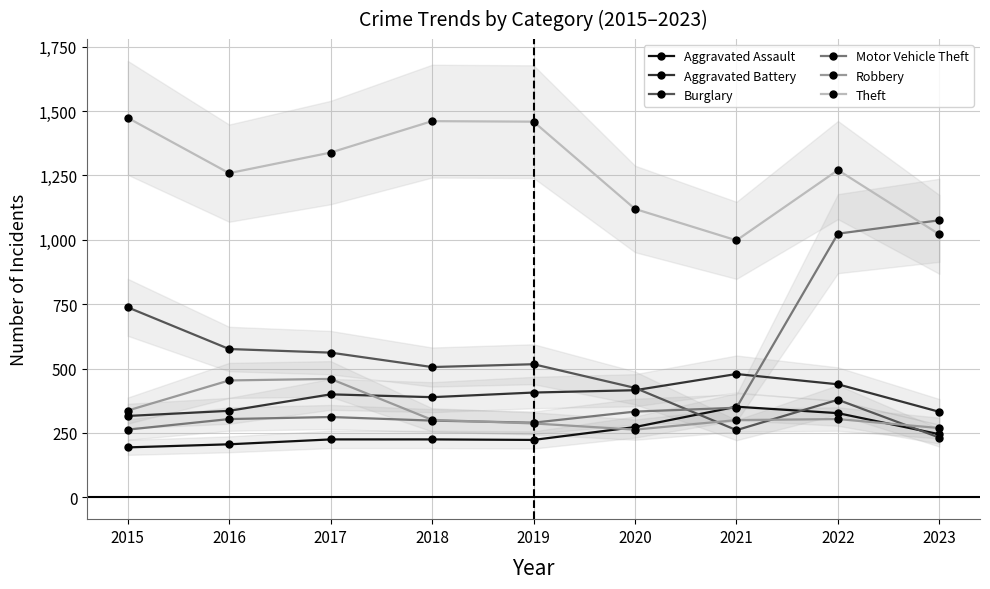

Reading left to right, list all the values displayed in this chart.

Aggravated Assault: 2015=194	2016=206	2017=225	2018=225	2019=223	2020=273	2021=352	2022=327	2023=245
Aggravated Battery: 2015=316	2016=336	2017=400	2018=389	2019=407	2020=416	2021=479	2022=439	2023=332
Burglary: 2015=738	2016=576	2017=562	2018=506	2019=517	2020=425	2021=261	2022=379	2023=232
Motor Vehicle Theft: 2015=263	2016=304	2017=312	2018=298	2019=290	2020=333	2021=348	2022=1024	2023=1076
Robbery: 2015=337	2016=454	2017=460	2018=301	2019=287	2020=263	2021=300	2022=304	2023=269
Theft: 2015=1474	2016=1259	2017=1339	2018=1461	2019=1459	2020=1120	2021=998	2022=1271	2023=1021